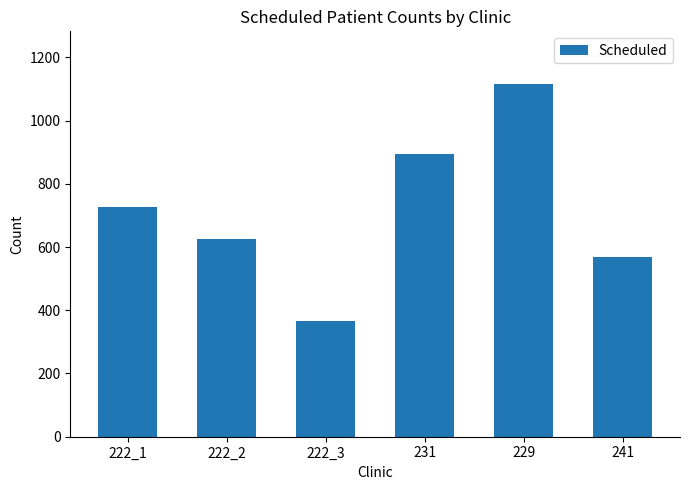

Which category has the lowest value across all series?

222_3